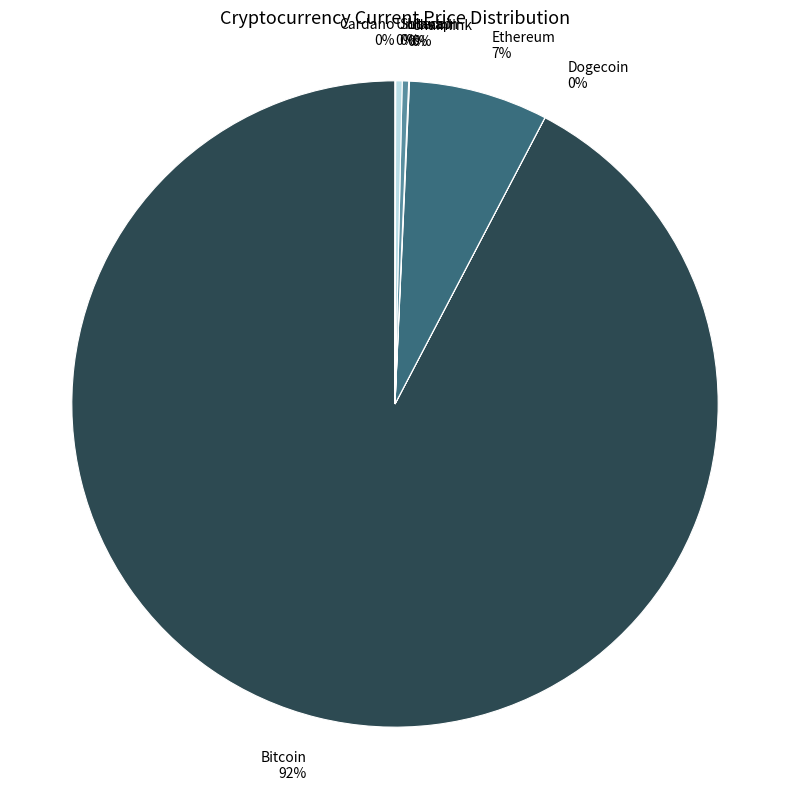

Is the sum of Solana and Litecoin greater than half?

No